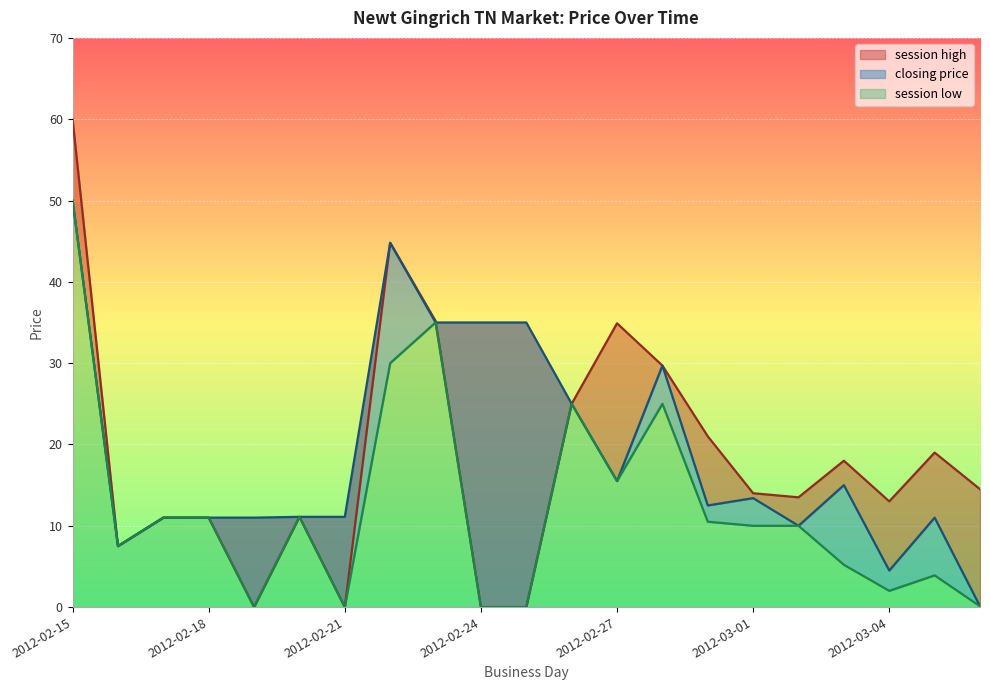

Does the chart display data point markers on the line(s)?

No